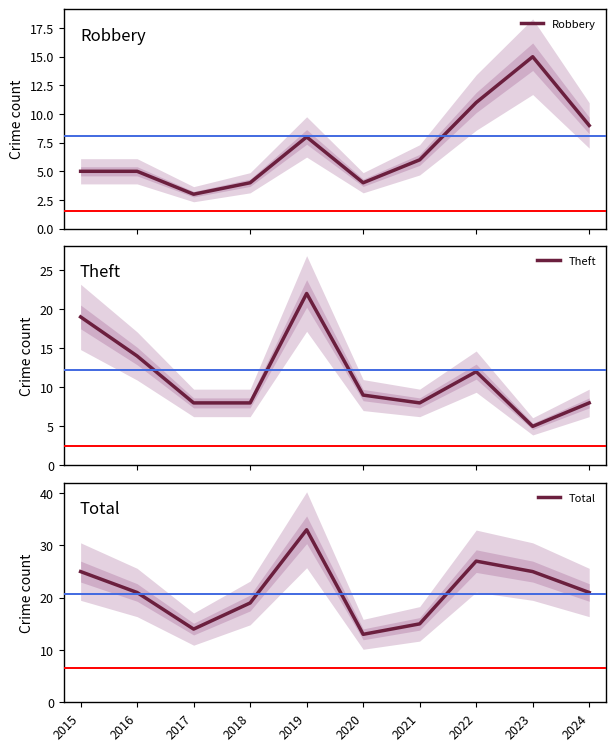

What is the value of the Theft point at the 8th from the left?

12